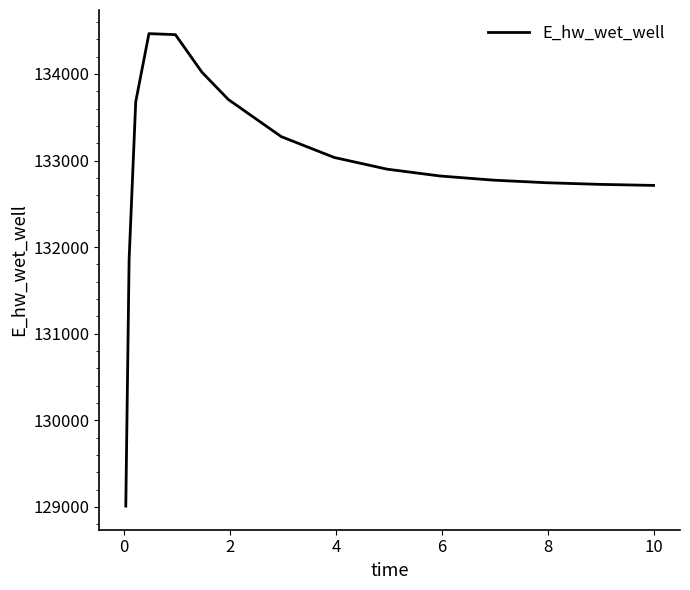

How many lines are shown in the chart?

1